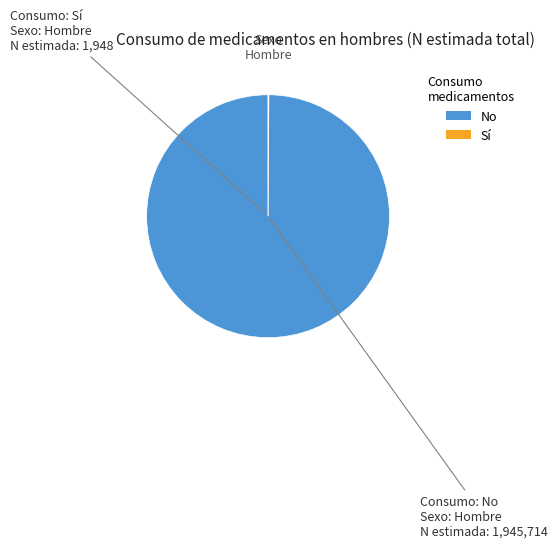

Is there any slice that represents more than half of the pie?

Yes